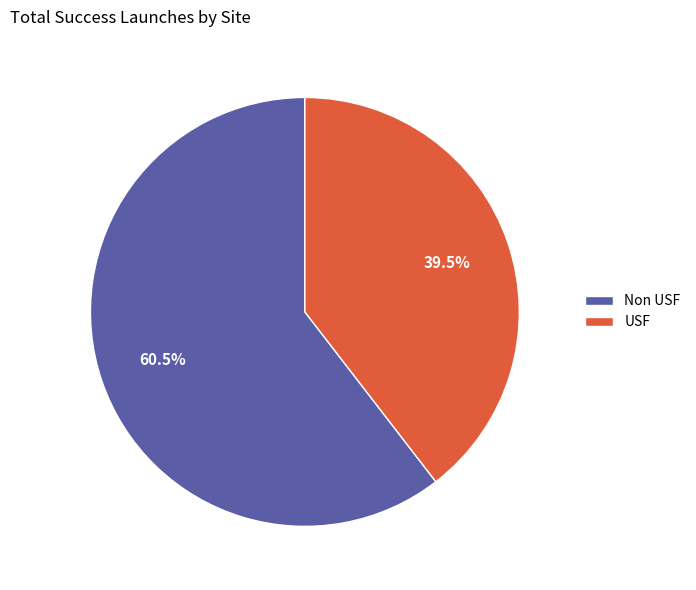

The USF slice represents 52% of the pie. True or false?

False